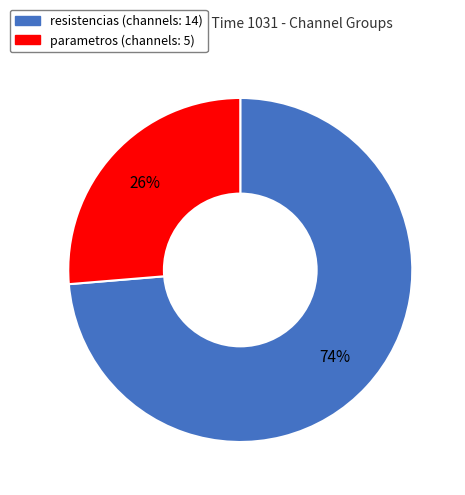

How many segments does this pie chart have?

2